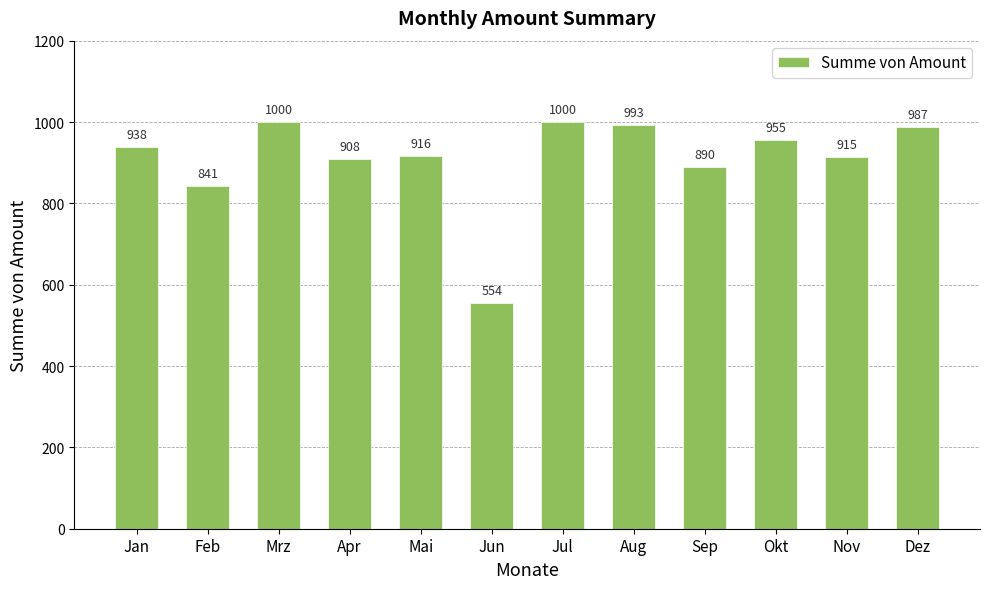

How many bars are there in total?

12